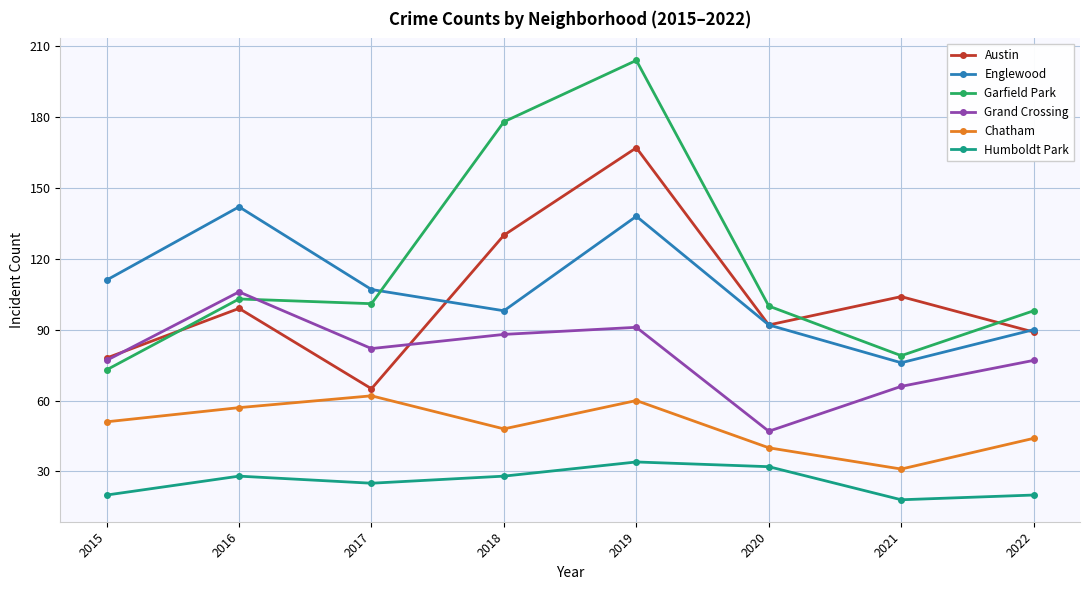

True or false: Chatham and Austin cross at least once.

False